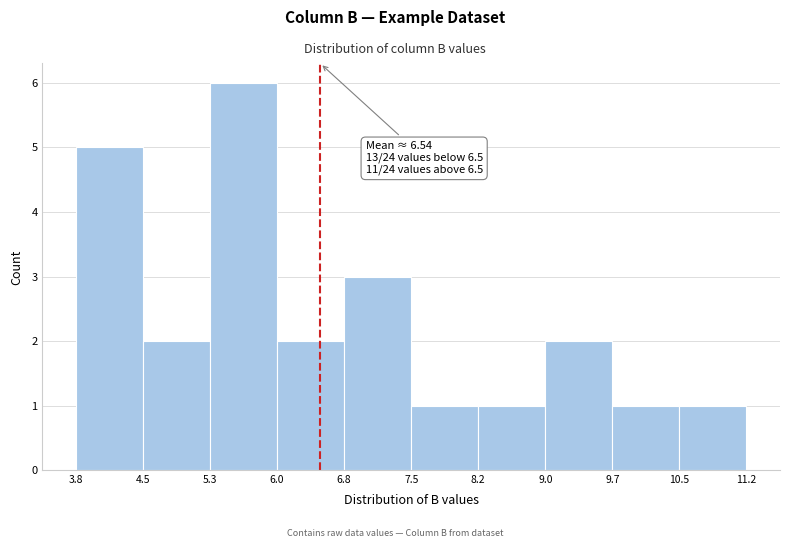

Over which range of the x-axis is the bar tallest?

5.3 to 6.0